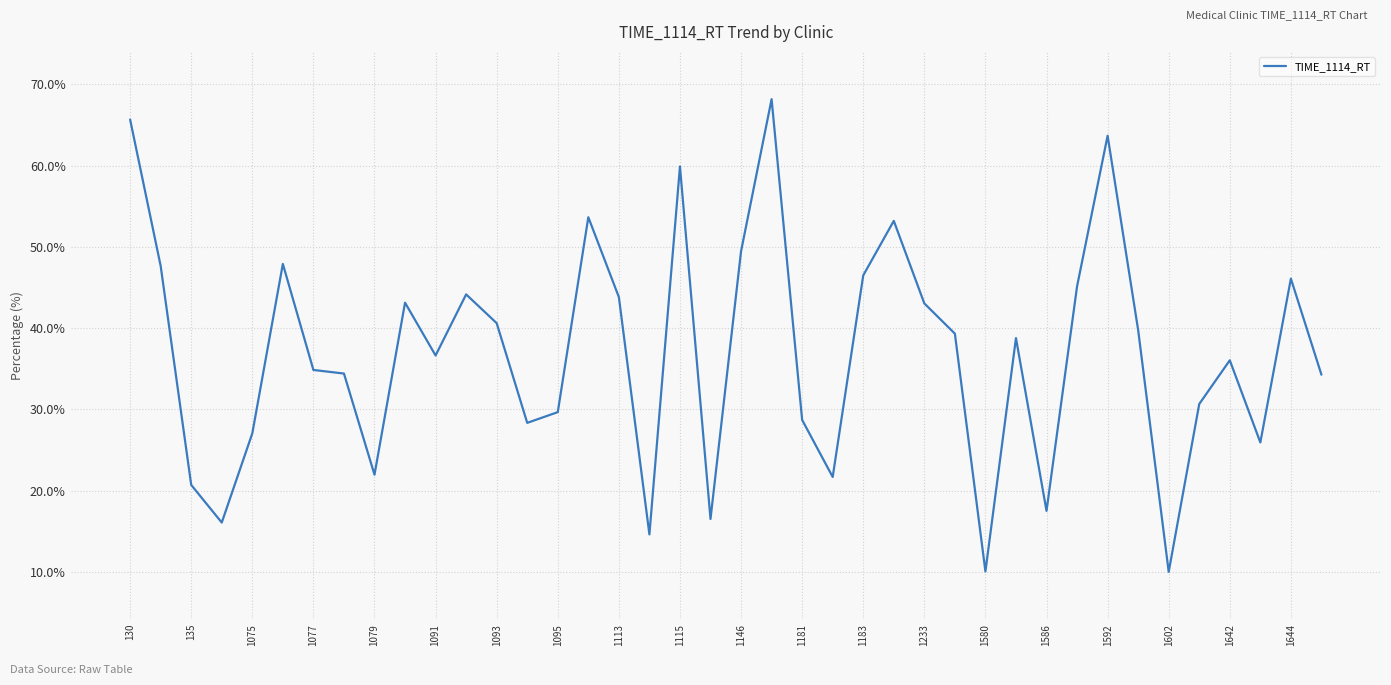

What is the average value?

36.9